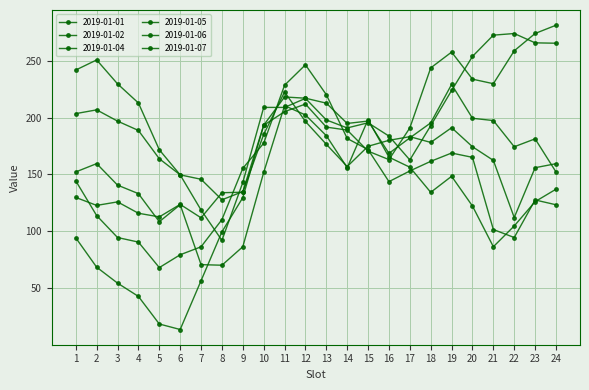

How many times do 2019-01-05 and 2019-01-01 cross each other?

6